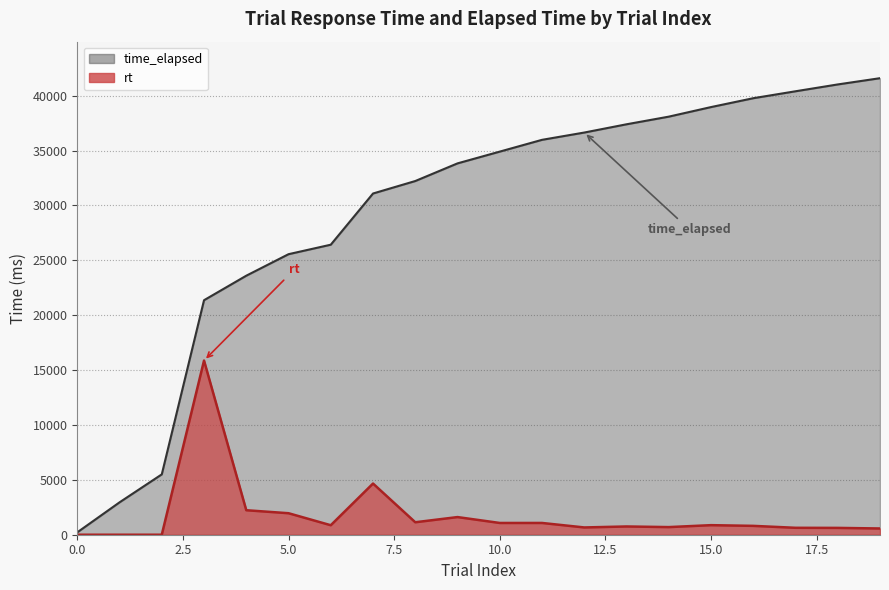

True or false: rt has a value of 0 at 1.

True